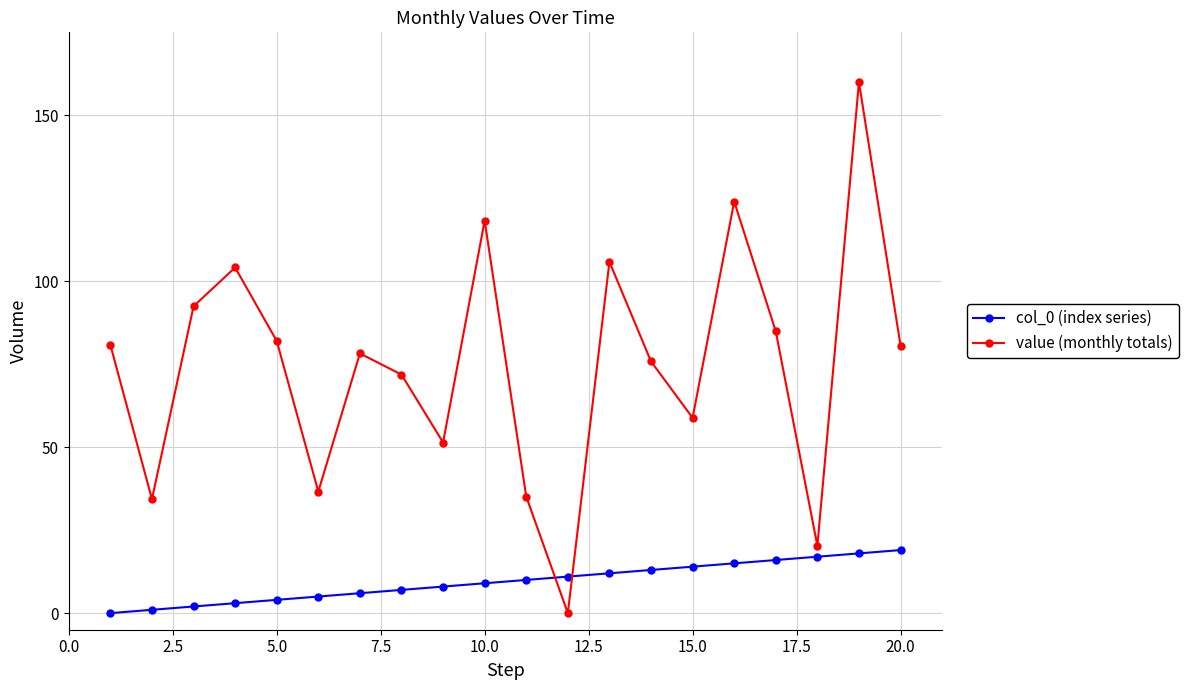

Which series has the widest spread of values?

value (monthly totals)